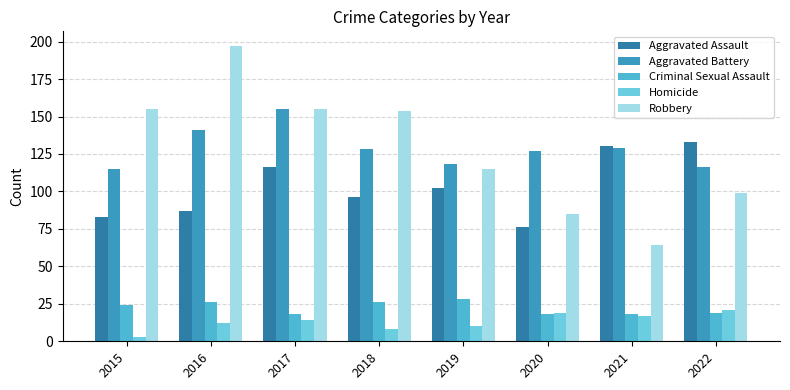

Rank the series at 2022 from lowest to highest value.

Criminal Sexual Assault, Homicide, Robbery, Aggravated Battery, Aggravated Assault